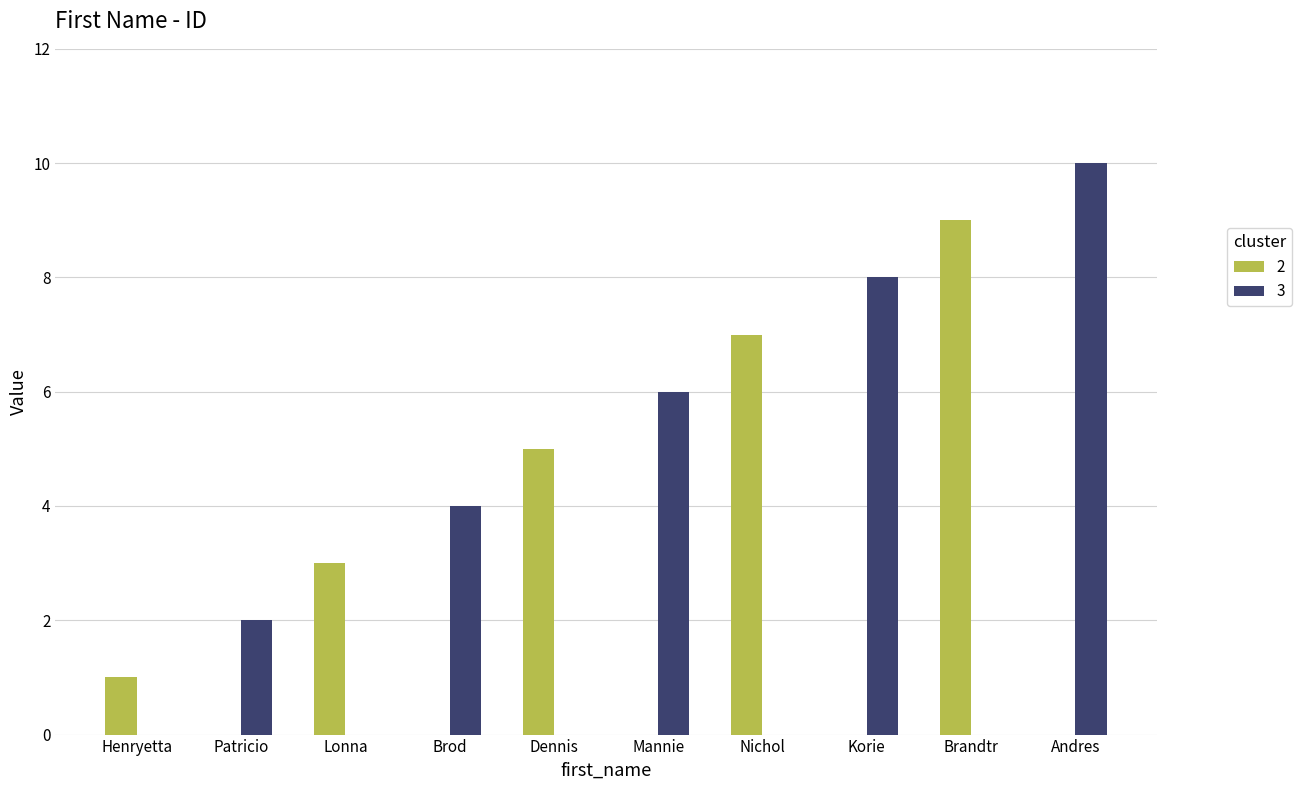

Does the chart contain stacked bars?

No